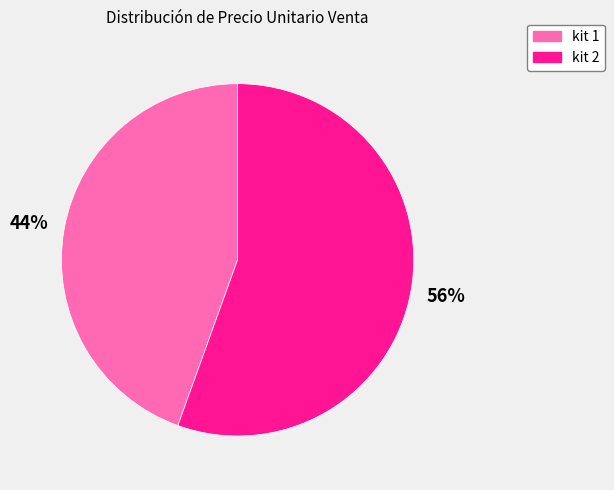

How many slices are in this pie chart?

2